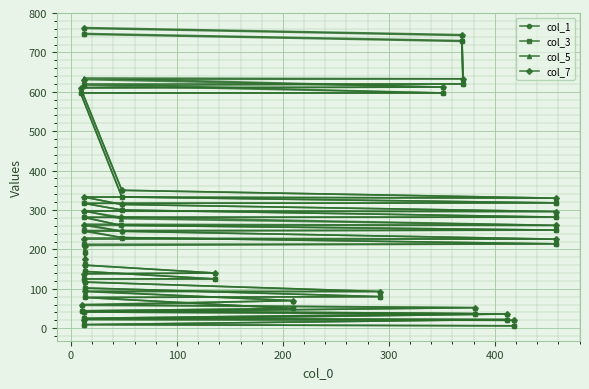

What are all the series names shown in the legend?

col_1, col_3, col_5, col_7